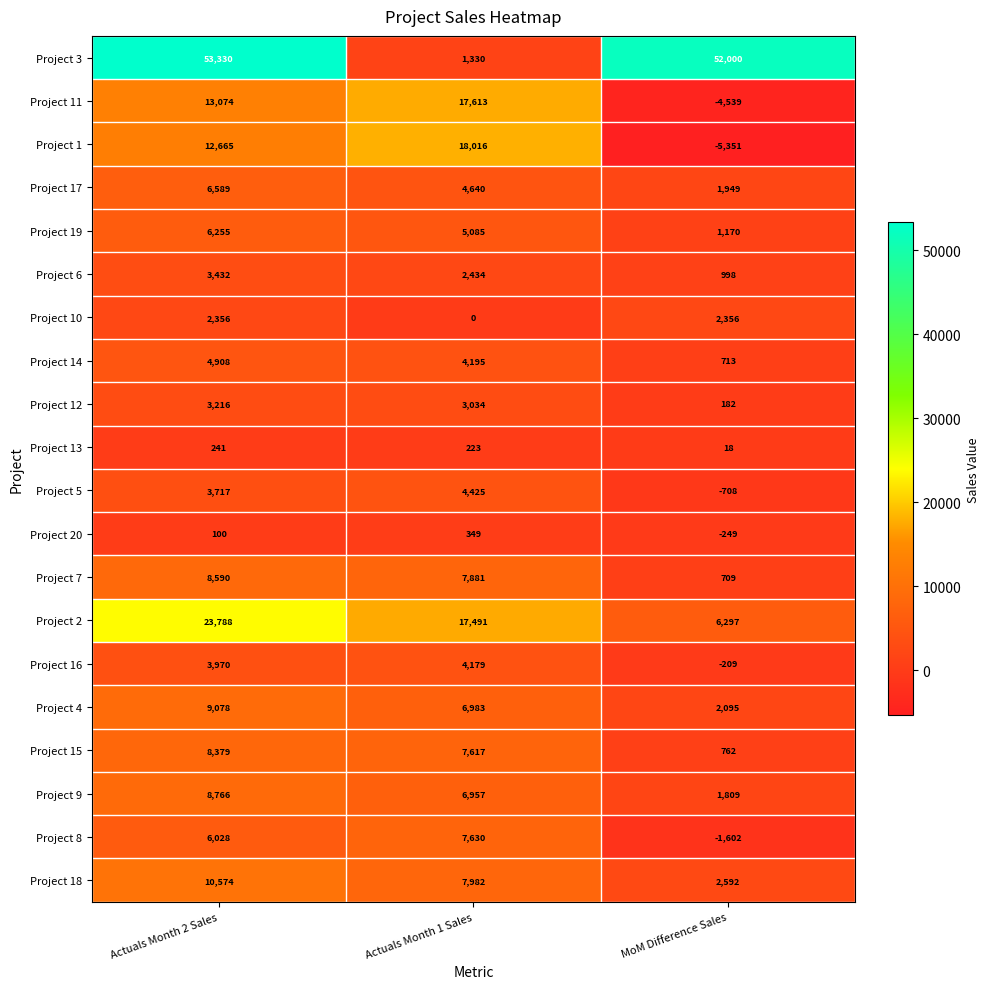

The Project 16 series shows -95 at MoM Difference Sales. True or false?

False